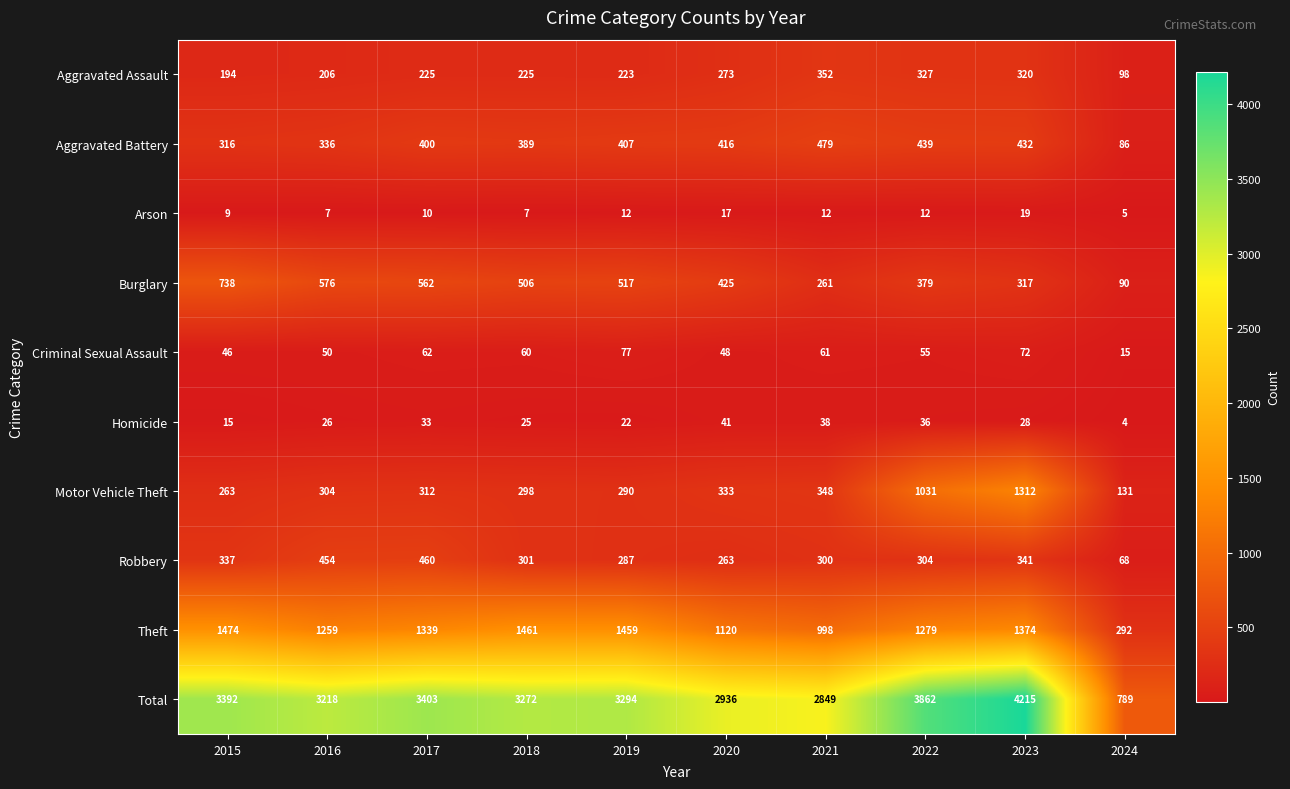

What is the sum of the Total values at 2023 and 2021?

7064